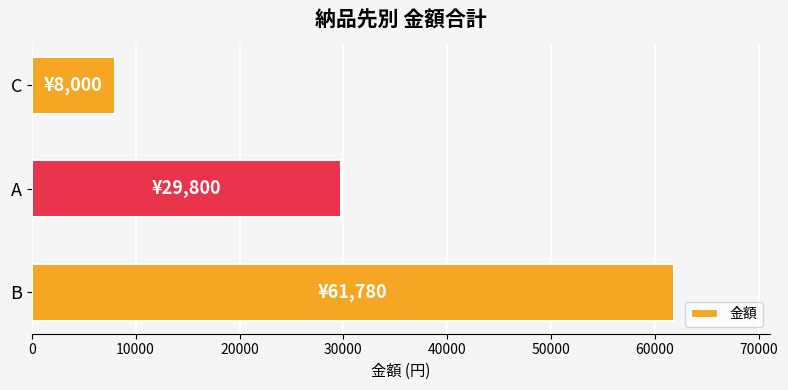

Rank the categories by value from highest to lowest.

B, A, C